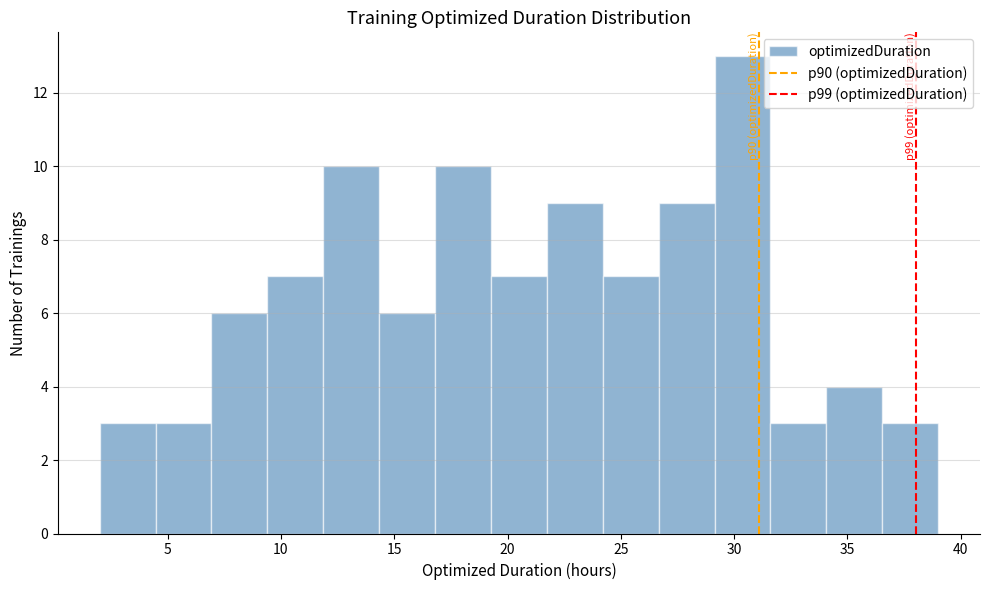

Over which range of the x-axis is the bar tallest?

29.0 to 31.5